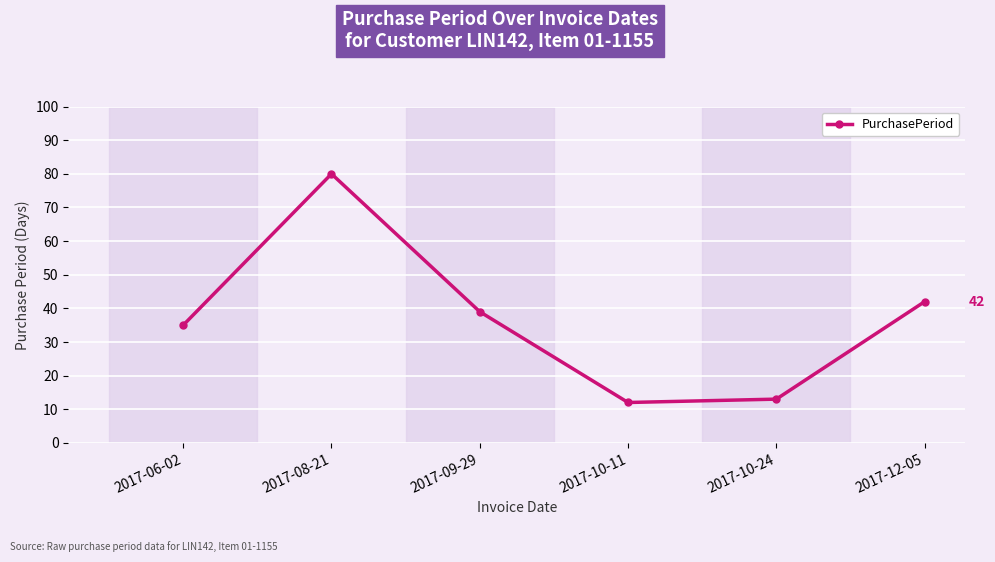

Between 2017-08-21 and 2017-12-05, which is larger?

2017-08-21